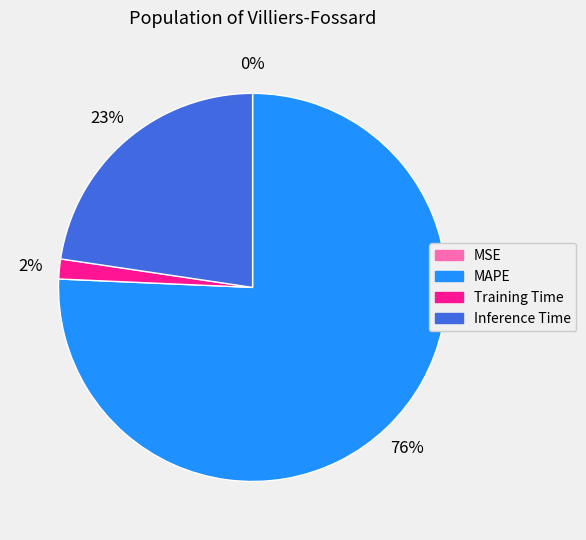

What is the largest slice in the pie chart?

MAPE